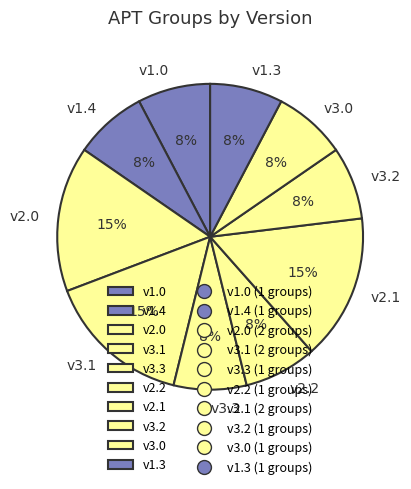

Is the sum of v3.1 and v2.2 greater than half?

No